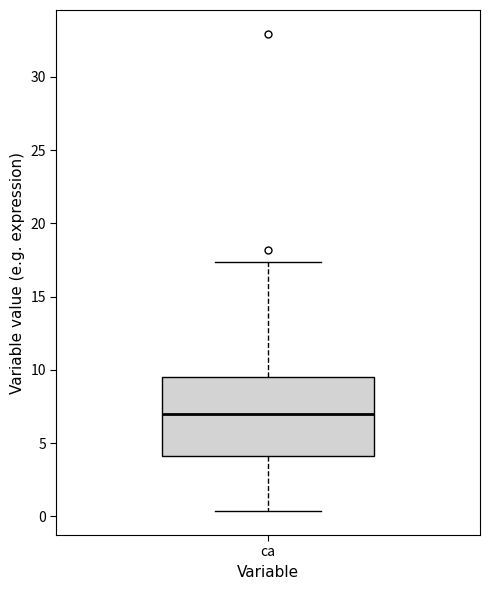

Transcribe this box plot: give where the median line is, the range the box spans, and where the two whiskers end, as read against the y-axis. The values are not printed on the chart, so give them approximately, as read against the axis.

median 7.0, box 4.0 to 9.5, whiskers 0.5 to 17.5